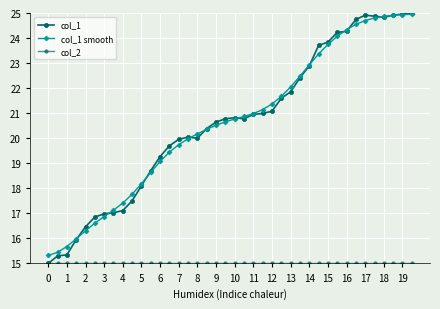

How many distinct data groups are displayed?

3